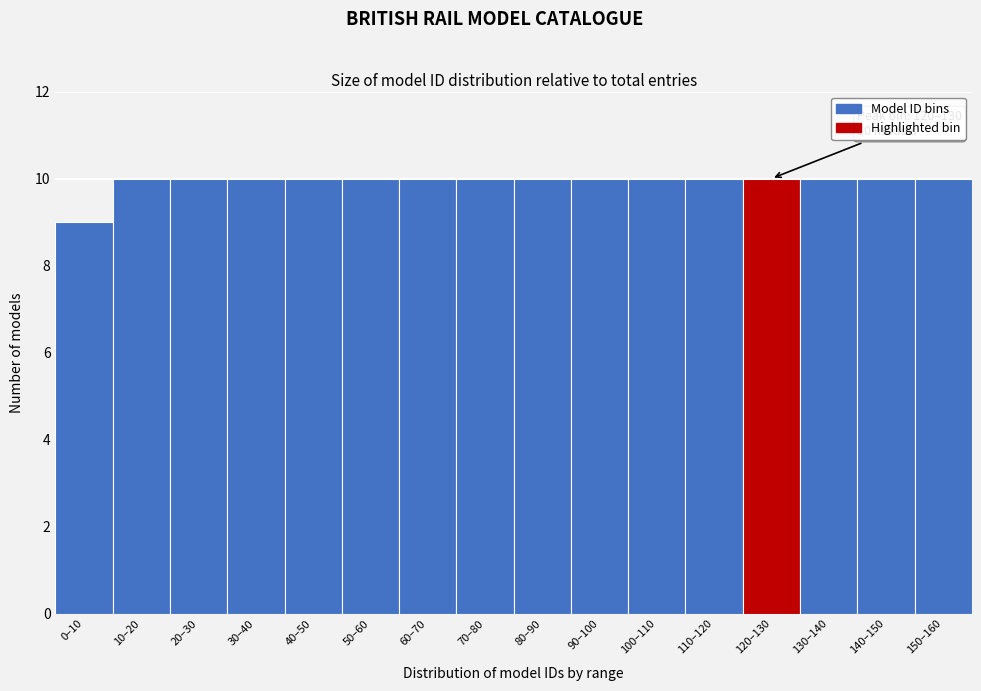

Reading right to left, list all the values displayed in this chart.

150–160=10	140–150=10	130–140=10	120–130=10	110–120=10	100–110=10	90–100=10	80–90=10	70–80=10	60–70=10	50–60=10	40–50=10	30–40=10	20–30=10	10–20=10	0–10=9